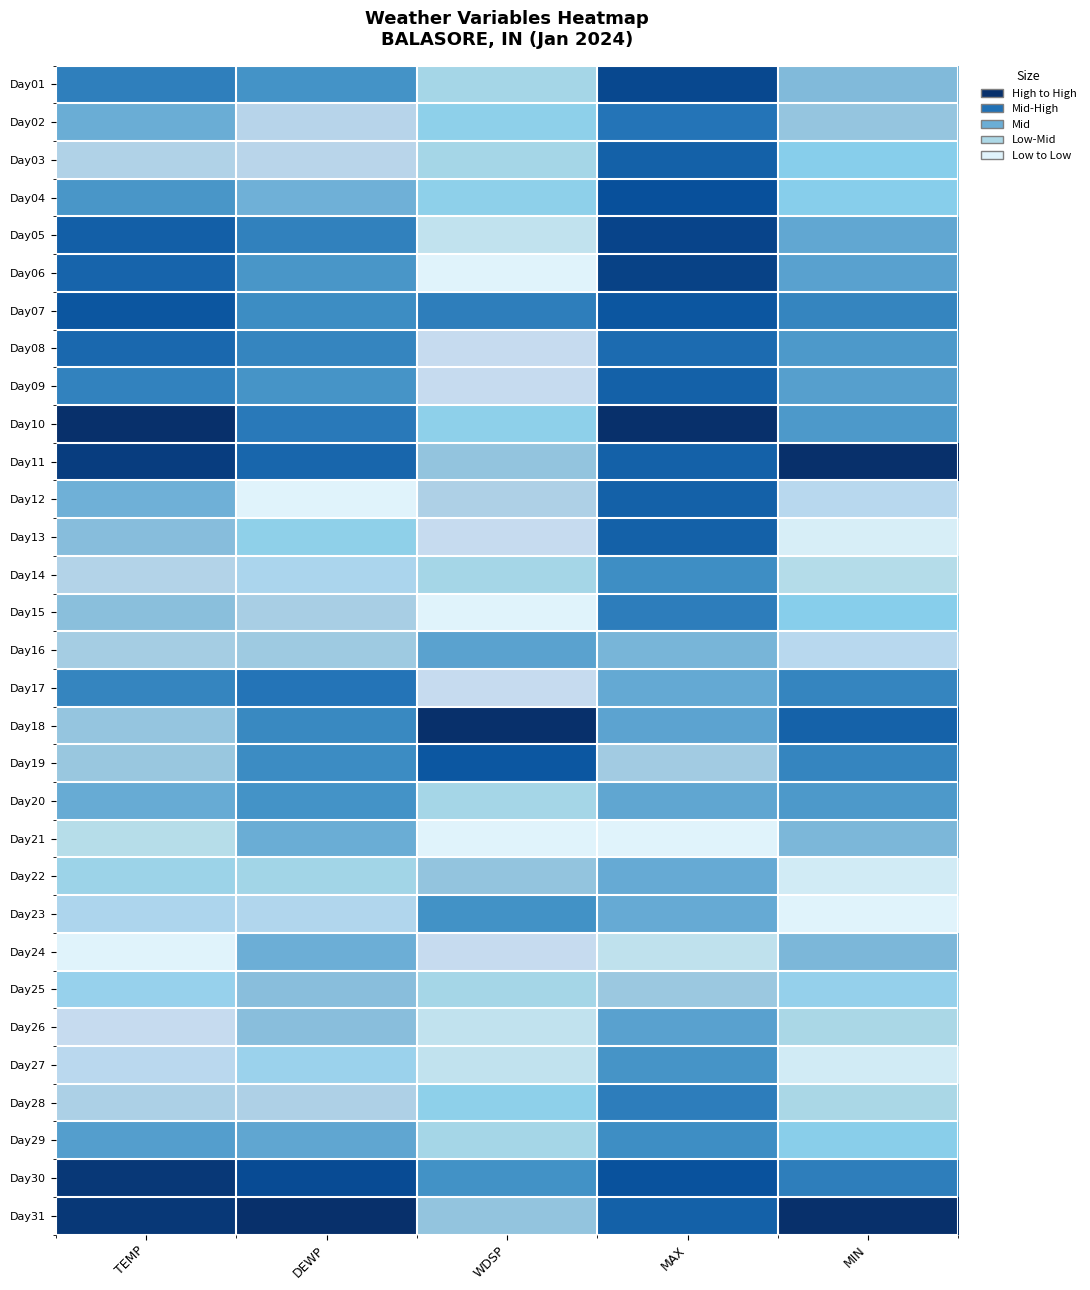

How many categories are shown in the chart?

5